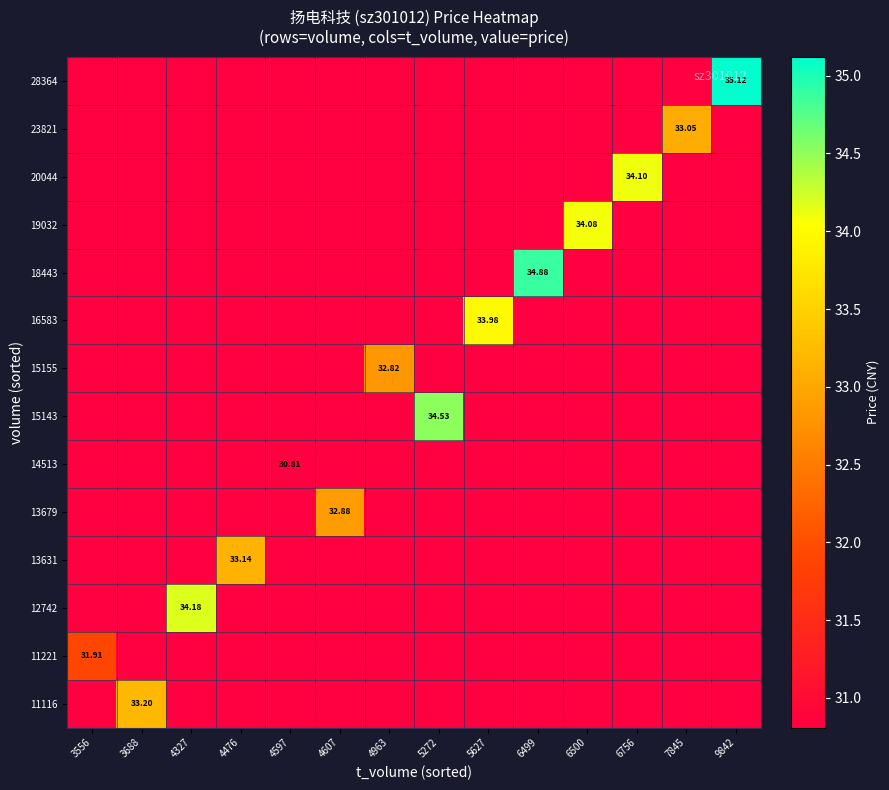

Which label corresponds to the largest value in the chart?

9842